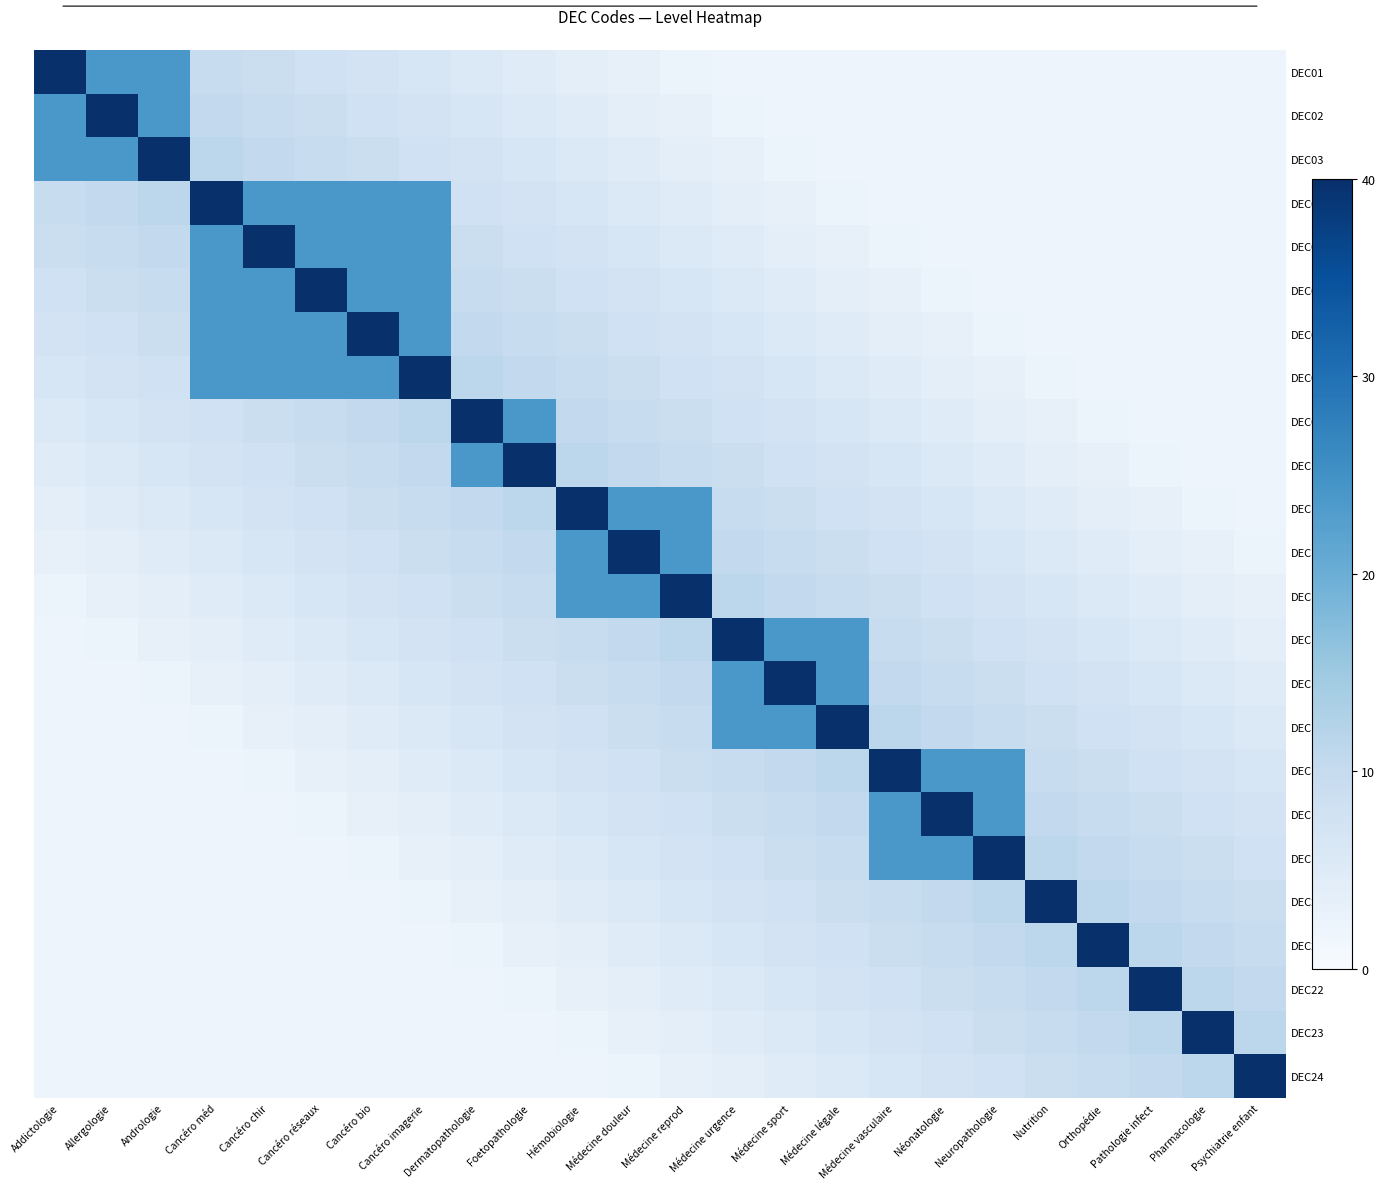

Count the number of categories in the chart.

24